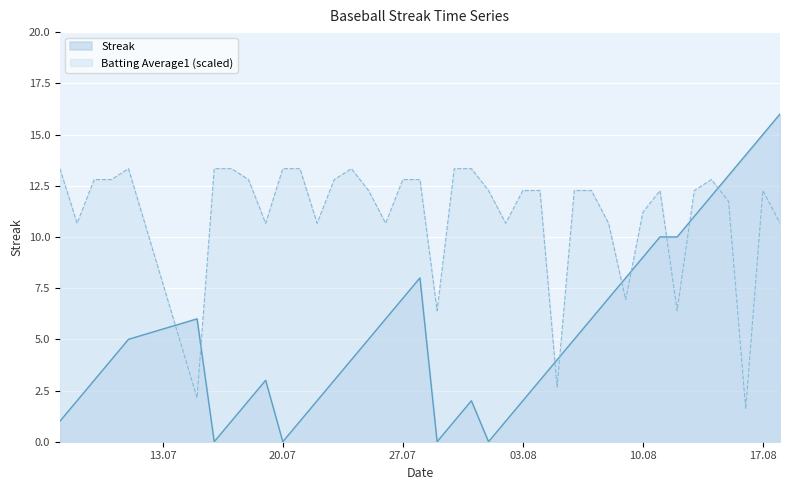

What is the minimum value for Batting Average1 (scaled)?

1.6